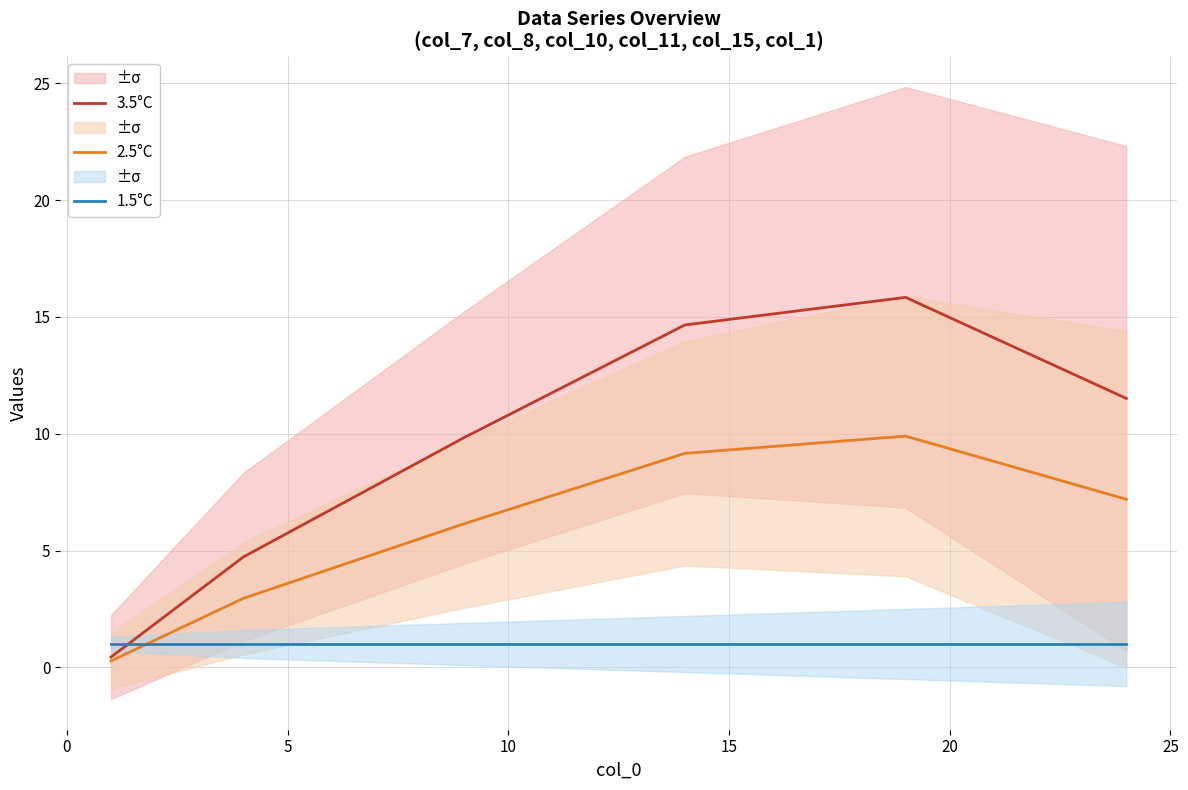

Which series ends up on top after the final intersection of 1.5°C and 3.5°C?

3.5°C